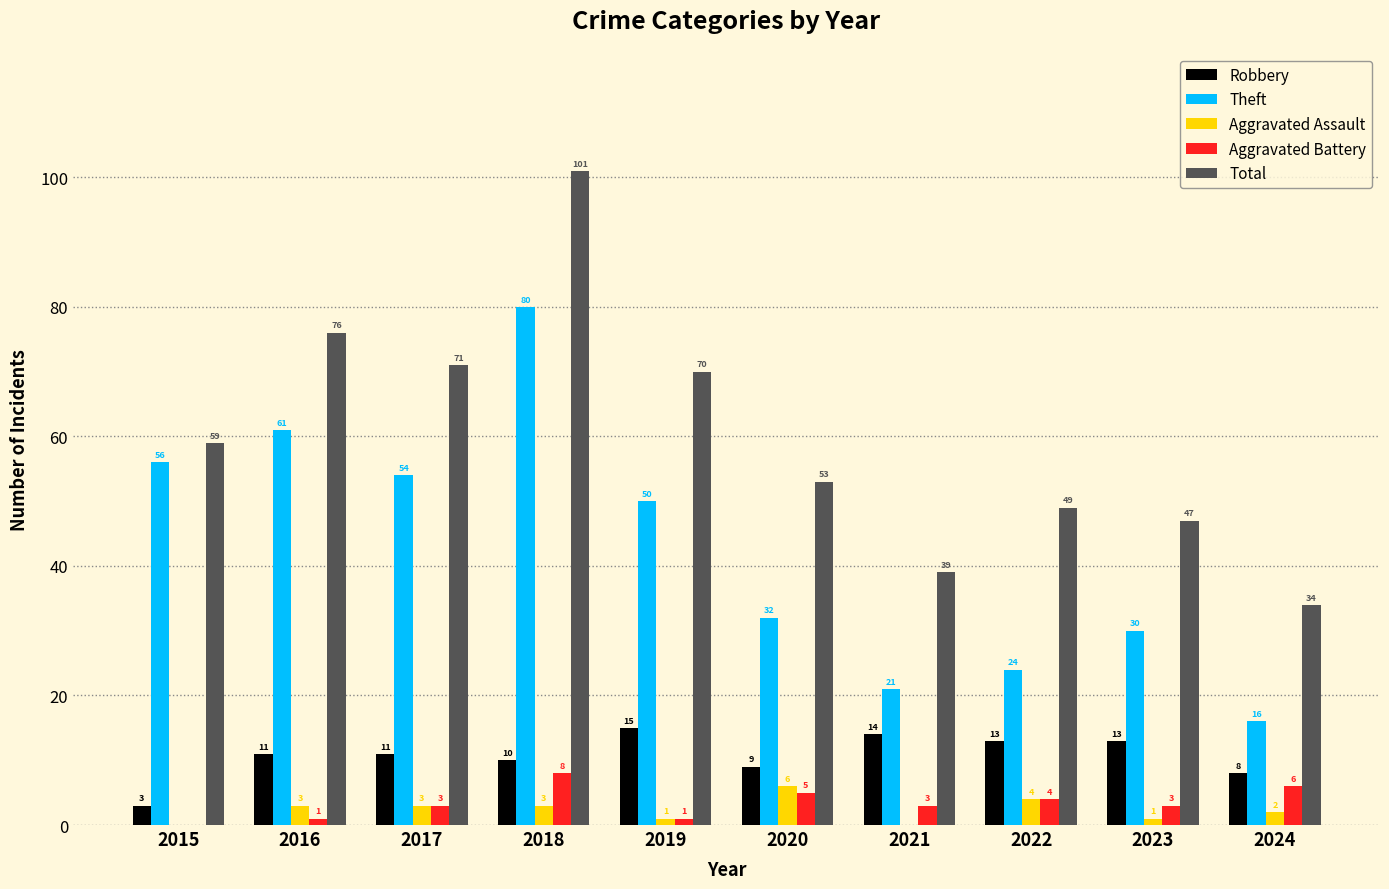

The value of Theft at 2016 is 61. True or false?

True